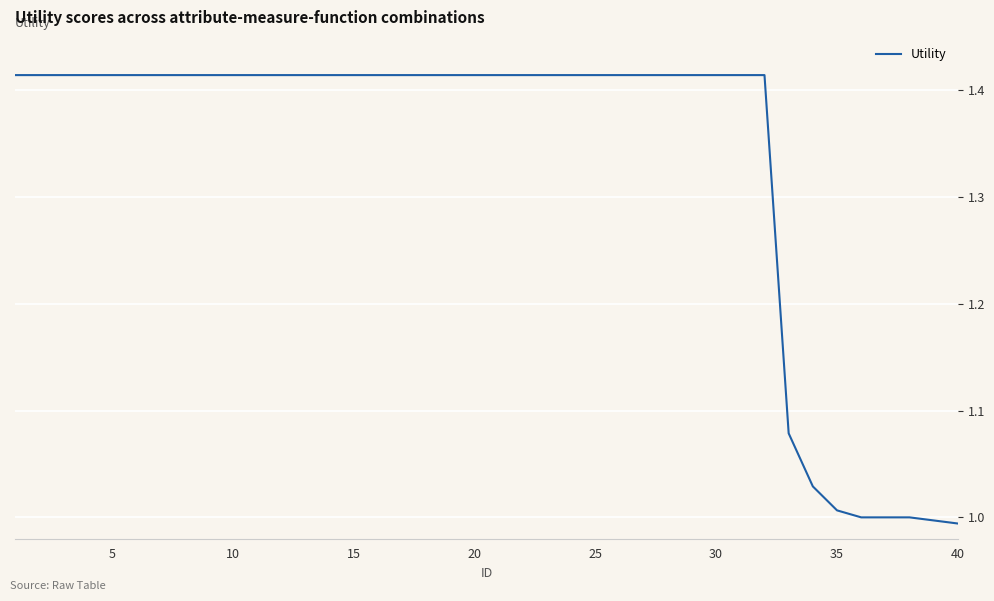

What is the average value?

1.3